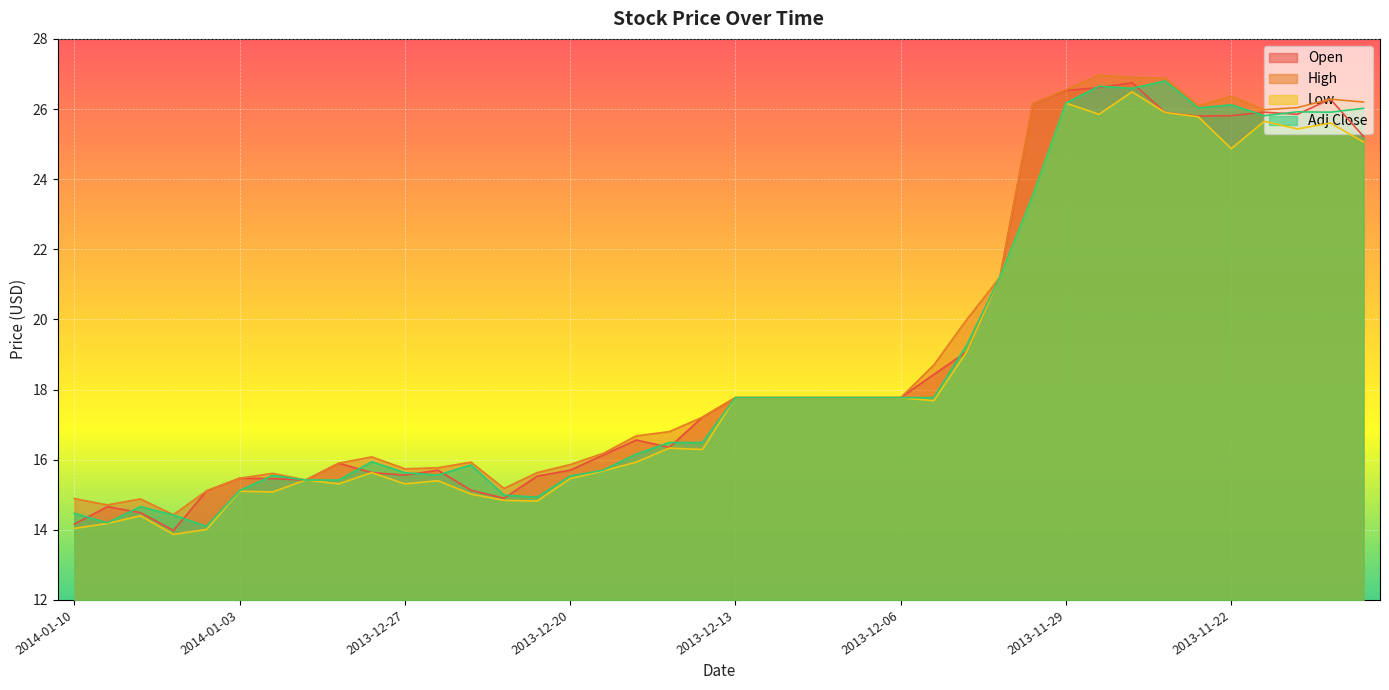

What is the label of the 19th point from the left?

2013-12-17